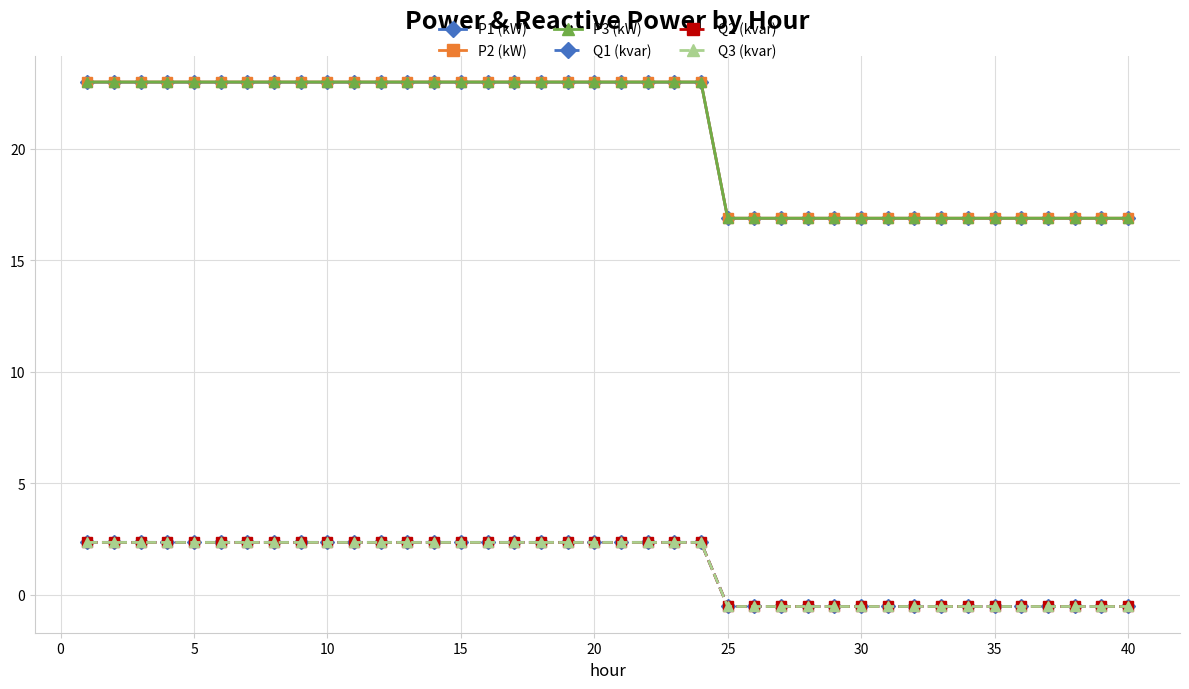

Reading right to left, what are all the values shown in this chart?

P1 (kW): 16.9	16.9	16.9	16.9	16.9	16.9	16.9	16.9	16.9	16.9	16.9	16.9	16.9	16.9	16.9	16.9	23.0	23.0	23.0	23.0	23.0	23.0	23.0	23.0	23.0	23.0	23.0	23.0	23.0	23.0	23.0	23.0	23.0	23.0	23.0	23.0	23.0	23.0	23.0	23.0
P2 (kW): 16.9	16.9	16.9	16.9	16.9	16.9	16.9	16.9	16.9	16.9	16.9	16.9	16.9	16.9	16.9	16.9	23.0	23.0	23.0	23.0	23.0	23.0	23.0	23.0	23.0	23.0	23.0	23.0	23.0	23.0	23.0	23.0	23.0	23.0	23.0	23.0	23.0	23.0	23.0	23.0
P3 (kW): 16.9	16.9	16.9	16.9	16.9	16.9	16.9	16.9	16.9	16.9	16.9	16.9	16.9	16.9	16.9	16.9	23.0	23.0	23.0	23.0	23.0	23.0	23.0	23.0	23.0	23.0	23.0	23.0	23.0	23.0	23.0	23.0	23.0	23.0	23.0	23.0	23.0	23.0	23.0	23.0
Q1 (kvar): -0.5	-0.5	-0.5	-0.5	-0.5	-0.5	-0.5	-0.5	-0.5	-0.5	-0.5	-0.5	-0.5	-0.5	-0.5	-0.5	2.3	2.3	2.3	2.3	2.3	2.3	2.3	2.3	2.3	2.3	2.3	2.3	2.3	2.3	2.3	2.3	2.3	2.3	2.3	2.3	2.3	2.3	2.3	2.3
Q2 (kvar): -0.5	-0.5	-0.5	-0.5	-0.5	-0.5	-0.5	-0.5	-0.5	-0.5	-0.5	-0.5	-0.5	-0.5	-0.5	-0.5	2.3	2.3	2.3	2.3	2.3	2.3	2.3	2.3	2.3	2.3	2.3	2.3	2.3	2.3	2.3	2.3	2.3	2.3	2.3	2.3	2.3	2.3	2.3	2.3
Q3 (kvar): -0.5	-0.5	-0.5	-0.5	-0.5	-0.5	-0.5	-0.5	-0.5	-0.5	-0.5	-0.5	-0.5	-0.5	-0.5	-0.5	2.3	2.3	2.3	2.3	2.3	2.3	2.3	2.3	2.3	2.3	2.3	2.3	2.3	2.3	2.3	2.3	2.3	2.3	2.3	2.3	2.3	2.3	2.3	2.3